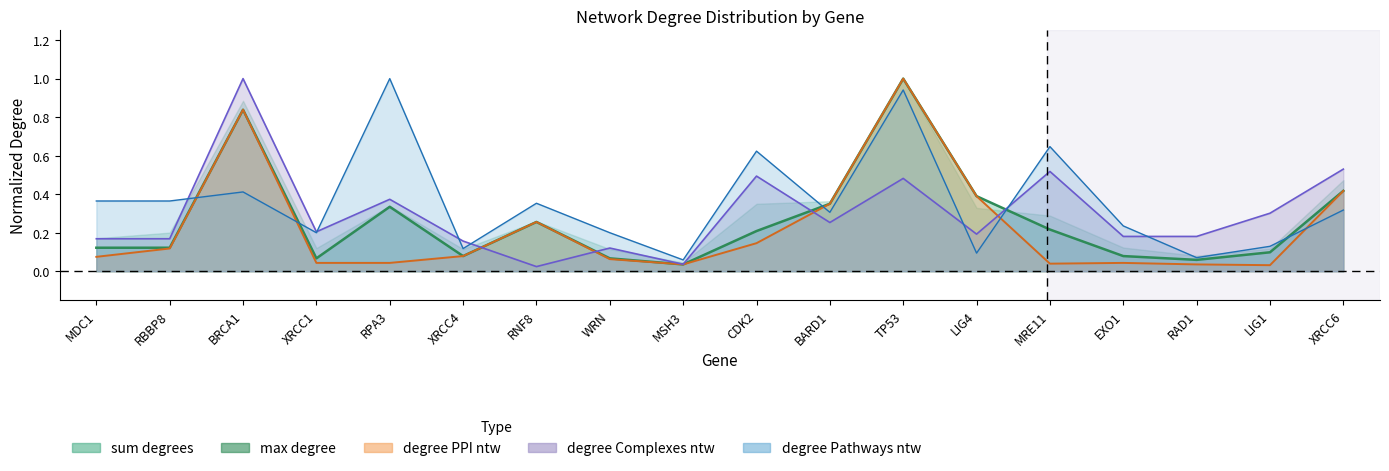

How many lines are shown in the chart?

4